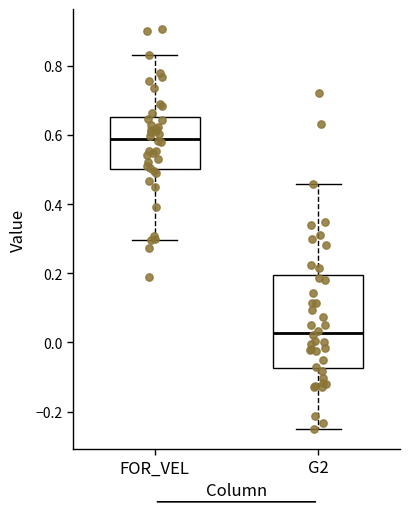

Which box has the lowest median line?

G2